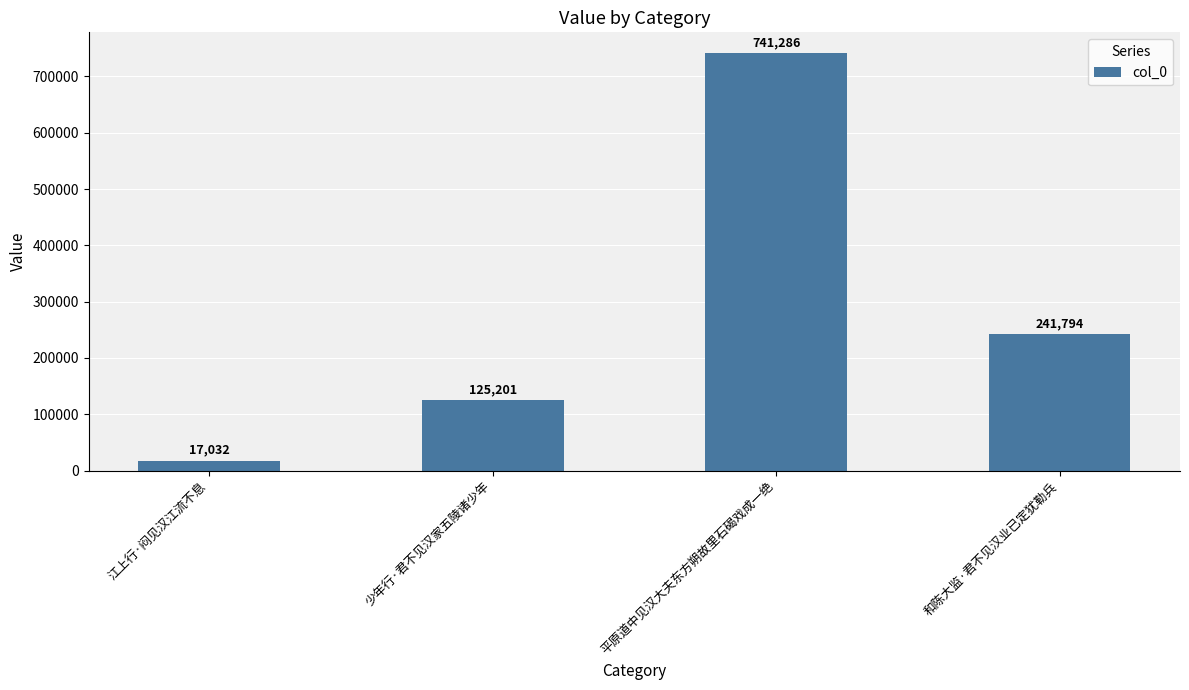

What is the maximum value shown in the chart?

741286